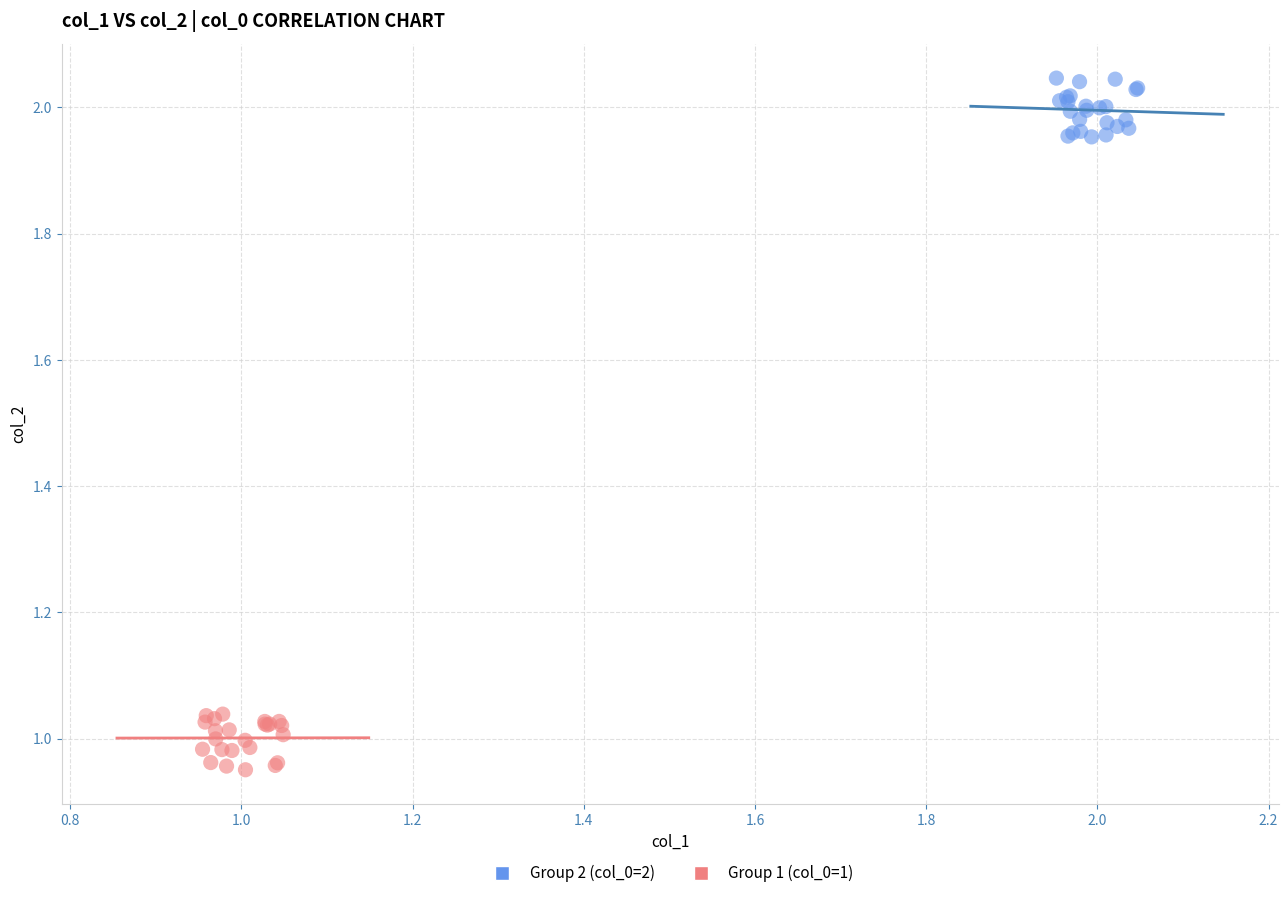

Which series reaches the minimum Y coordinate?

Group 1 (col_0=1)